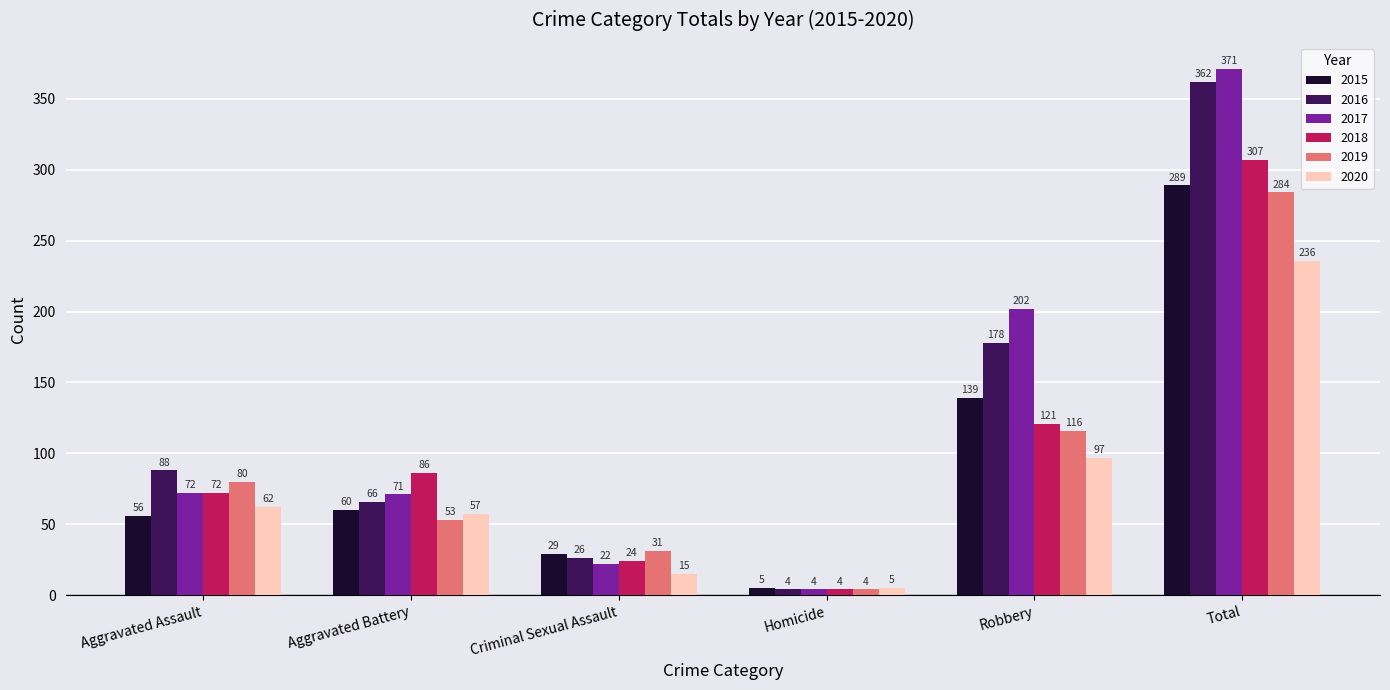

True or false: 2015 has a value of 62 at Robbery.

False